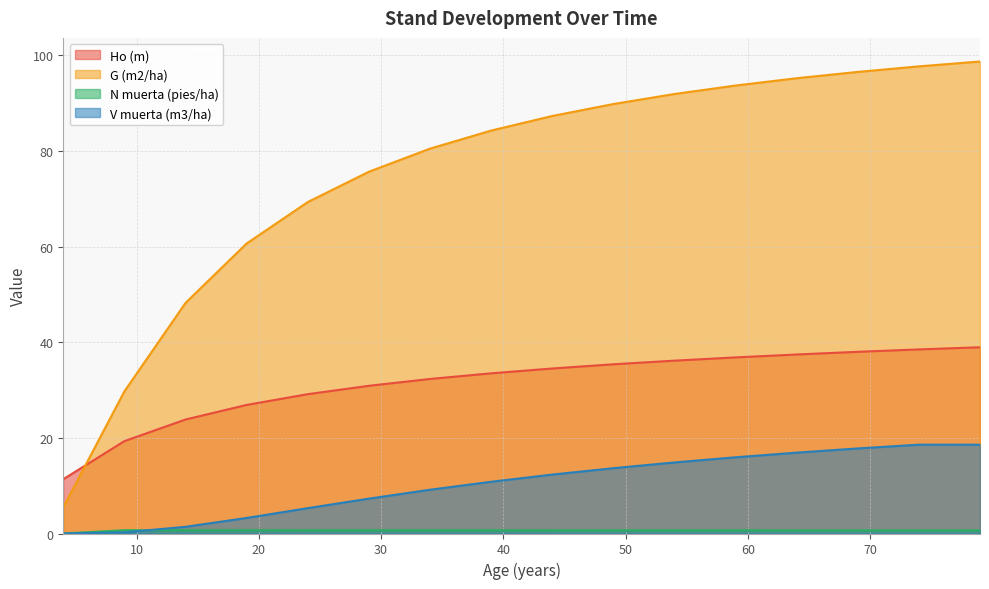

How many lines are shown in the chart?

4